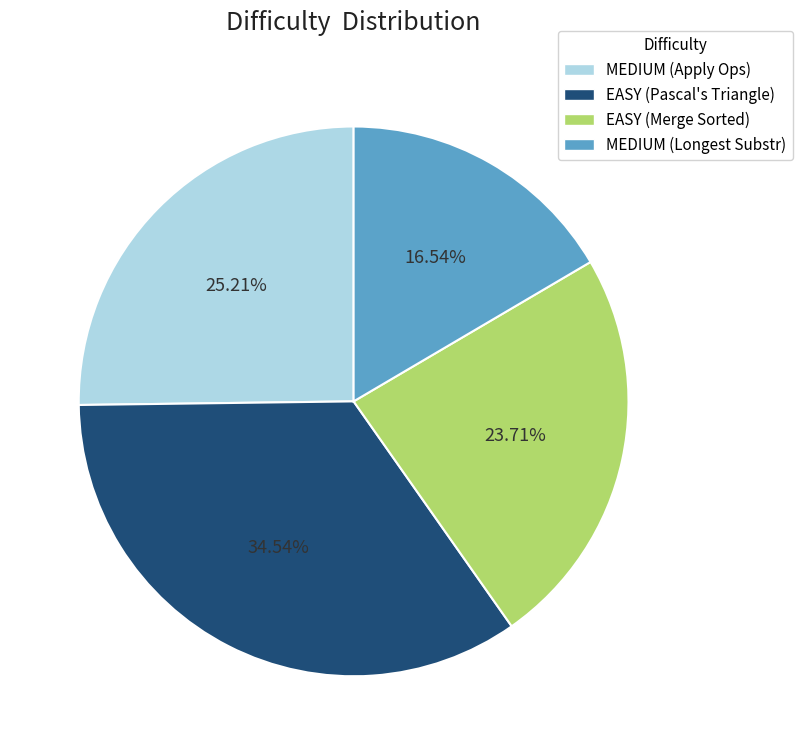

Is there any slice that represents more than half of the pie?

No